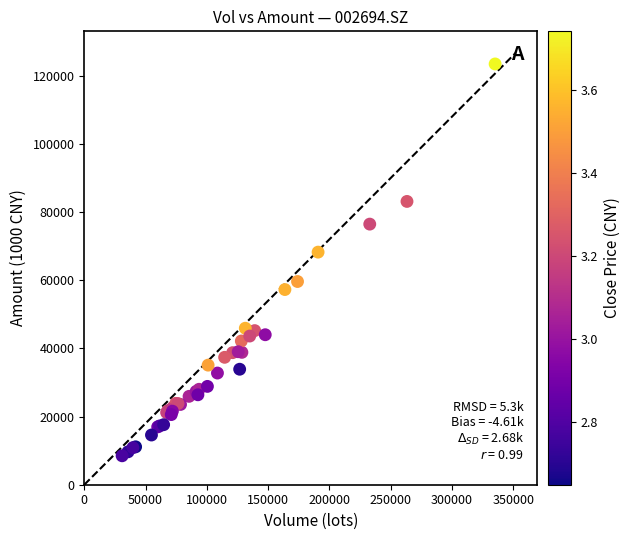

What Y value in the scatter plot is closest to 66021?

68297.6